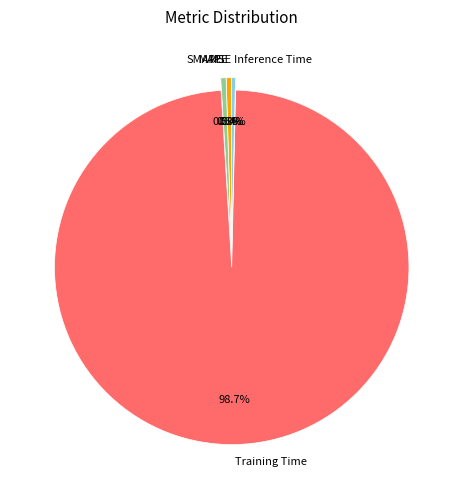

Which has a higher value, Training Time or MAPE?

Training Time